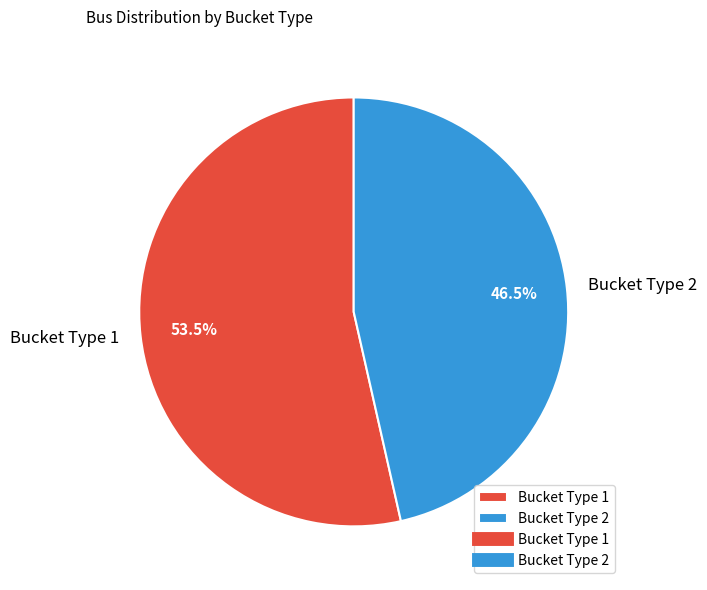

How much of the chart is everything except Bucket Type 2?

53.5%